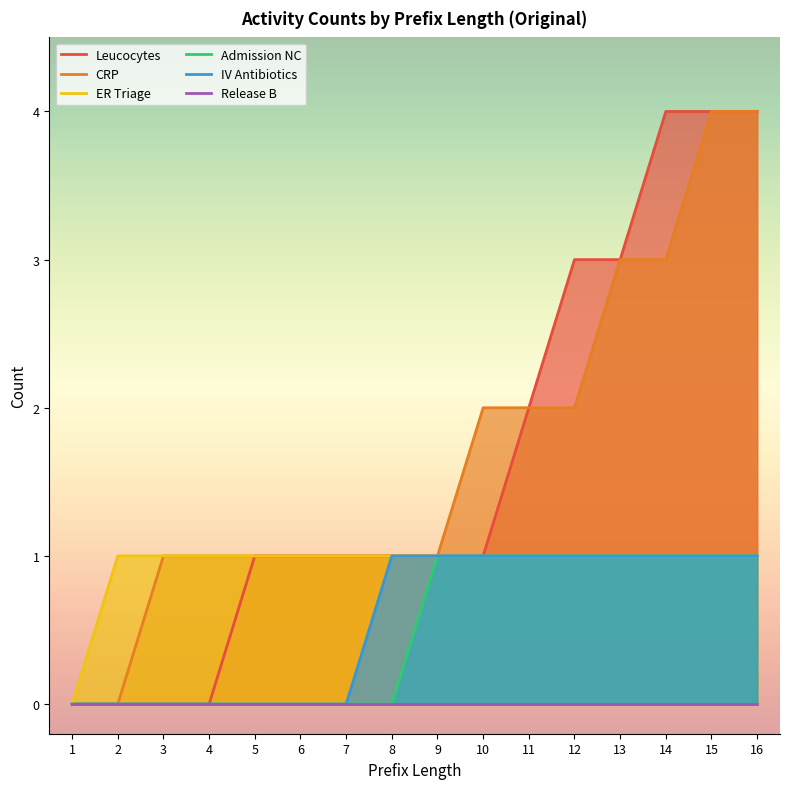

Does the chart have visible grid lines?

No